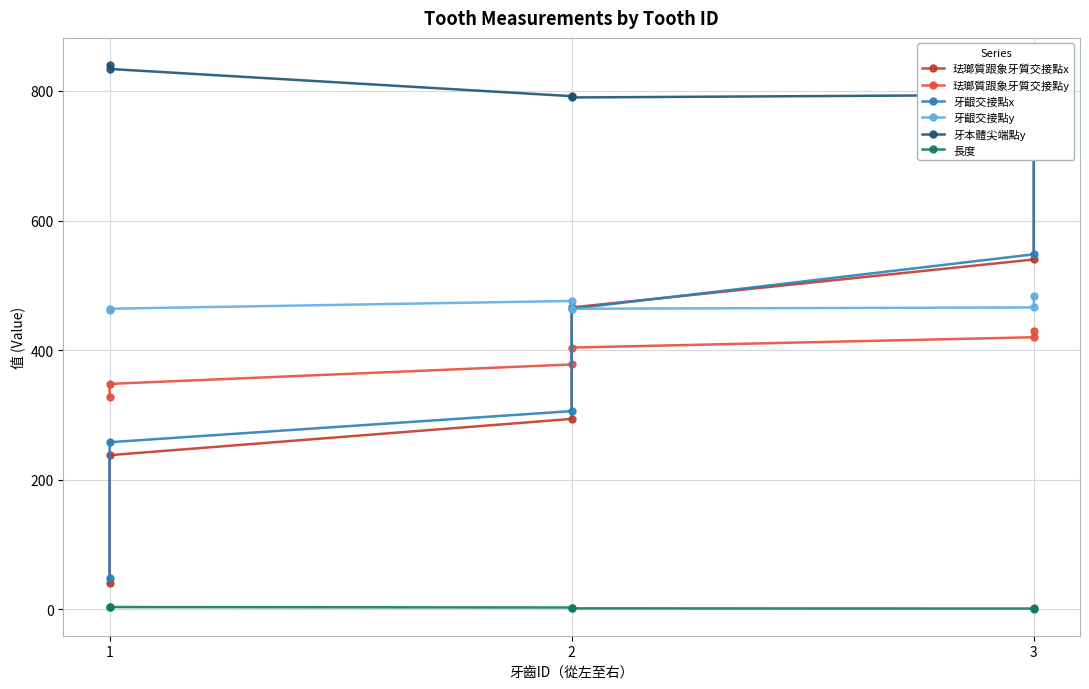

In 長度, how many points are lower than both neighbors (excluding endpoints)?

1